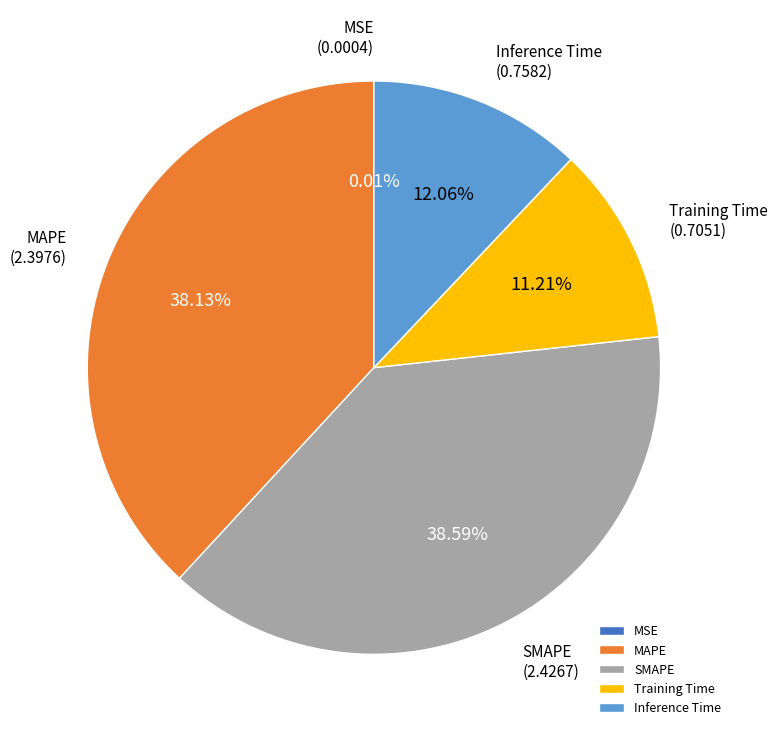

Does Training Time represent more than half of the total?

No